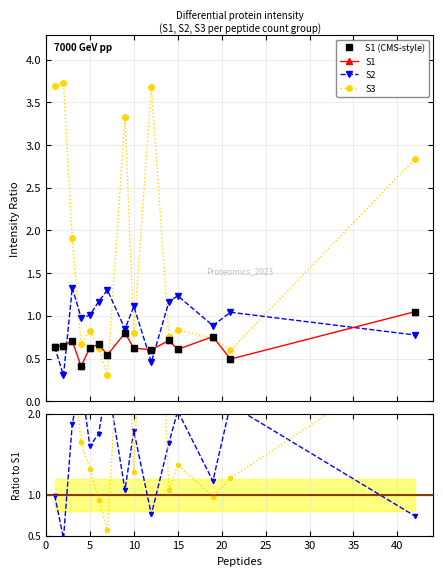

What is the total value across all series at 15?

6.7